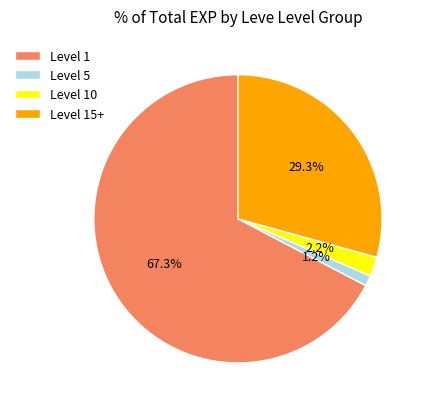

Combined, what portion of the pie is Level 5 and Level 15+?

30.5%